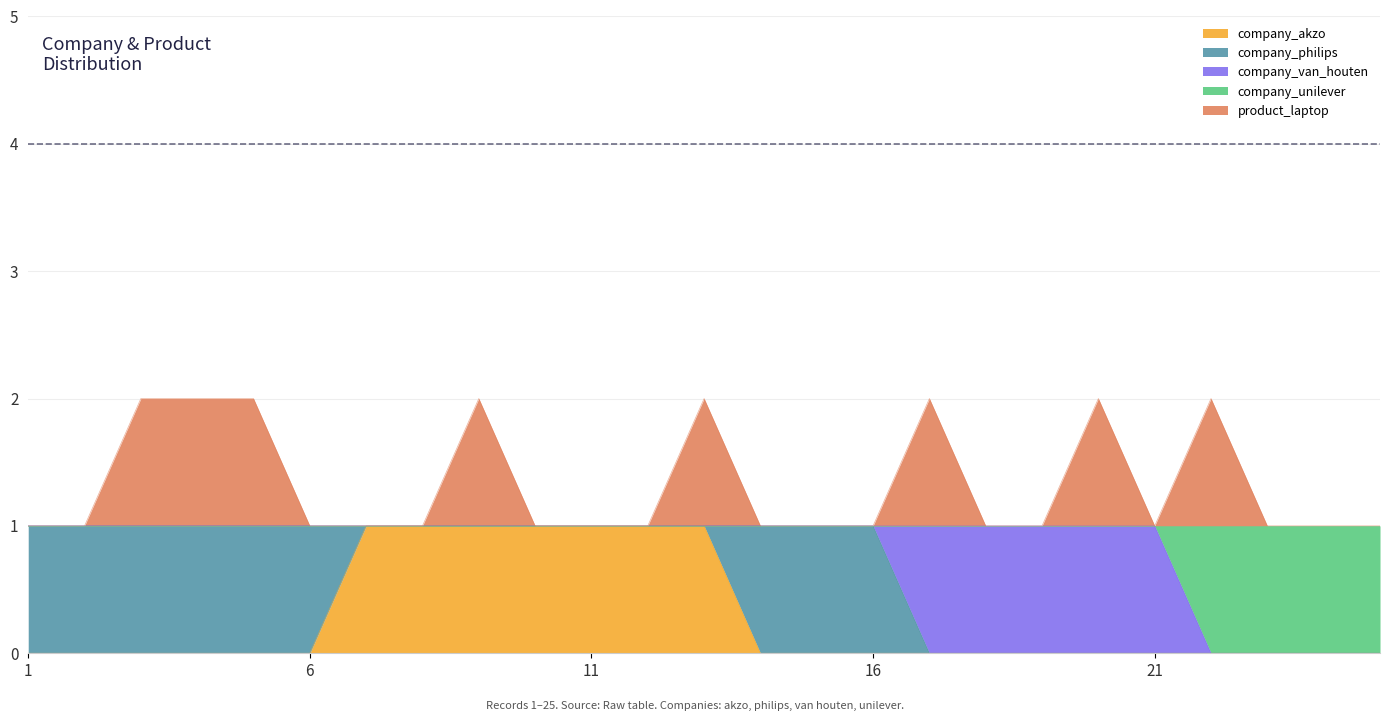

The value of company_akzo at 17 is 0. True or false?

True